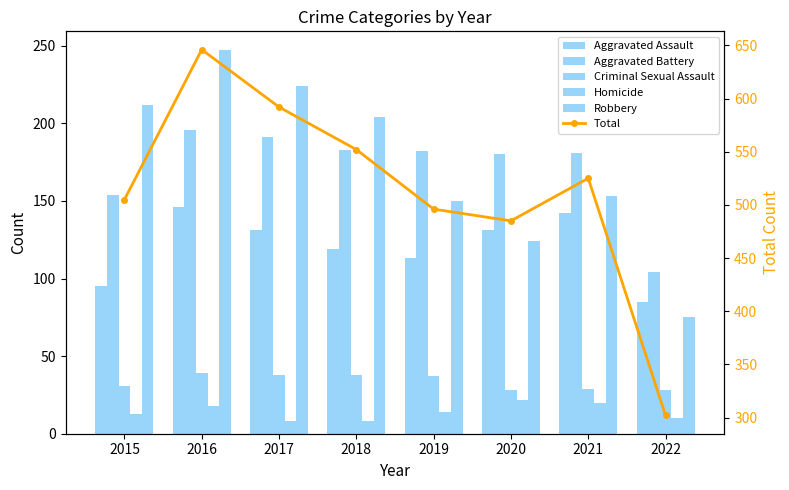

Which series has the largest total across all categories?

Total